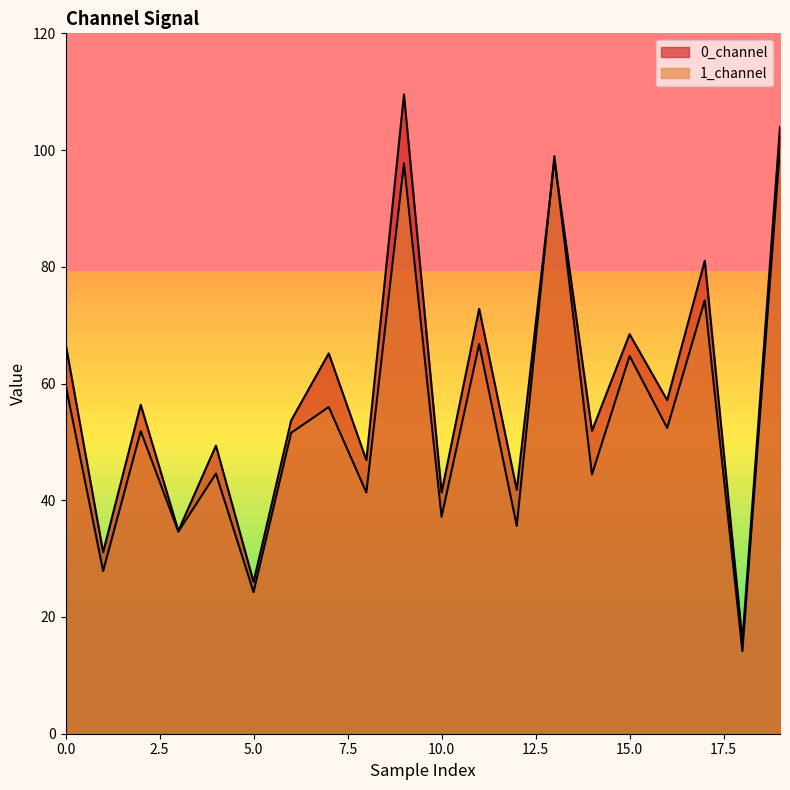

What value does the 0_channel series have at 5?

26.0